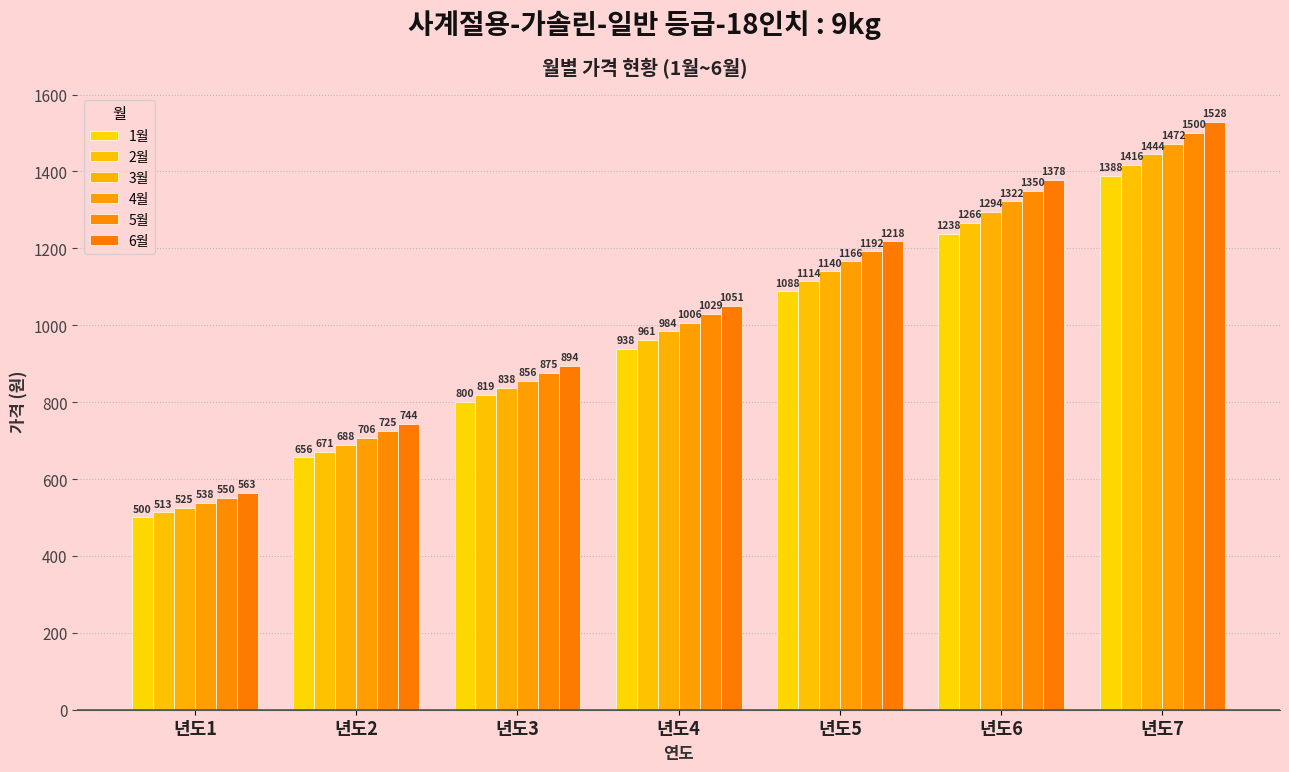

The value of 5월 at 년도5 is 1192. True or false?

True